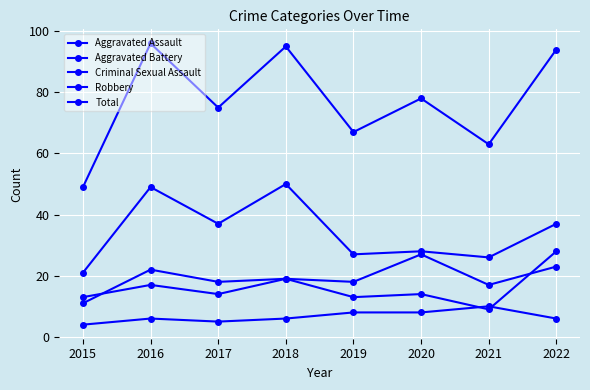

How many distinct data groups are displayed?

5